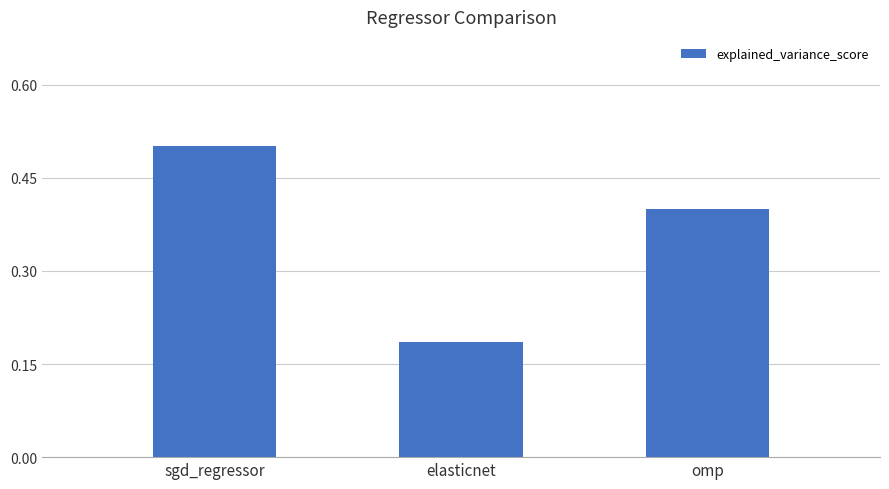

Count the values in the range 0 to 1.

3